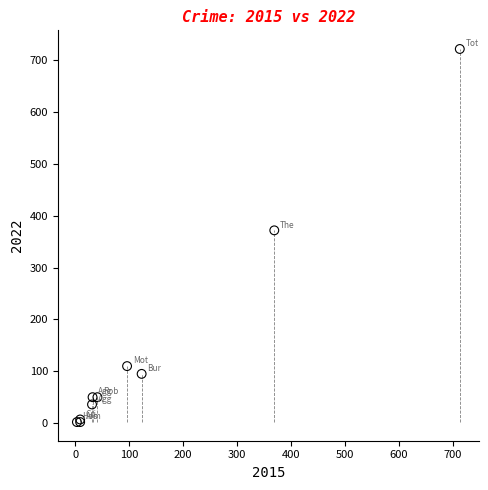

What Y value in the scatter plot is closest to 362?

372